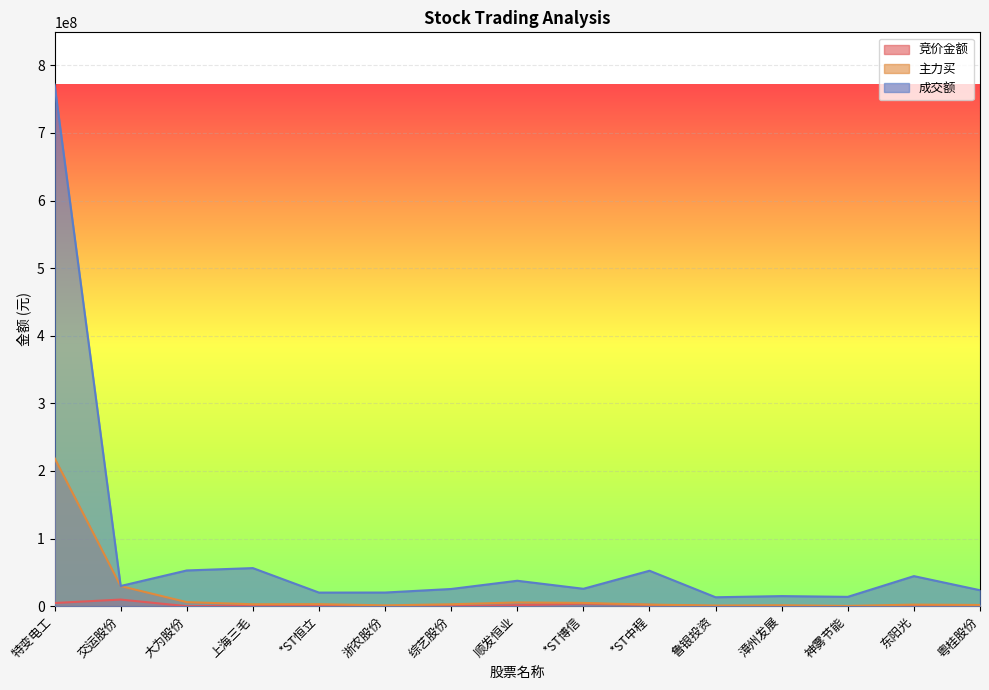

How many lines are shown in the chart?

3